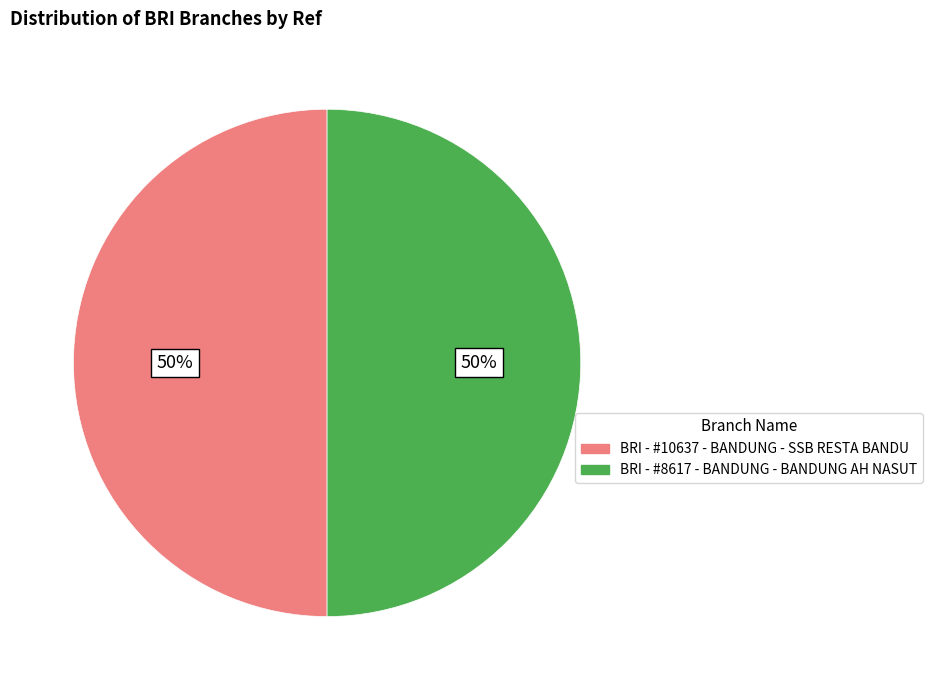

Is the sum of BRI - #8617 - BANDUNG - BANDUNG AH NASUT and BRI - #10637 - BANDUNG - SSB RESTA BANDU greater than half?

Yes